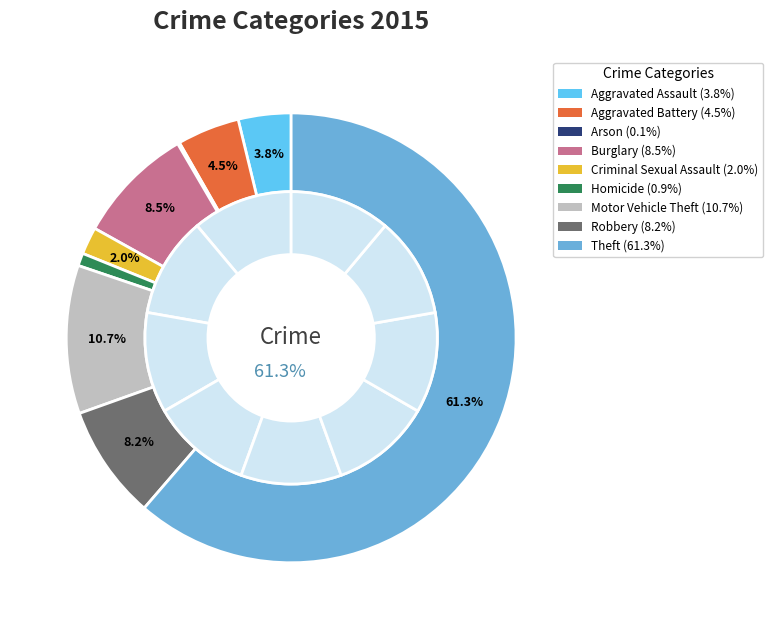

Rank the categories by value from lowest to highest.

Arson, Homicide, Criminal Sexual Assault, Aggravated Assault, Aggravated Battery, Robbery, Burglary, Motor Vehicle Theft, Theft